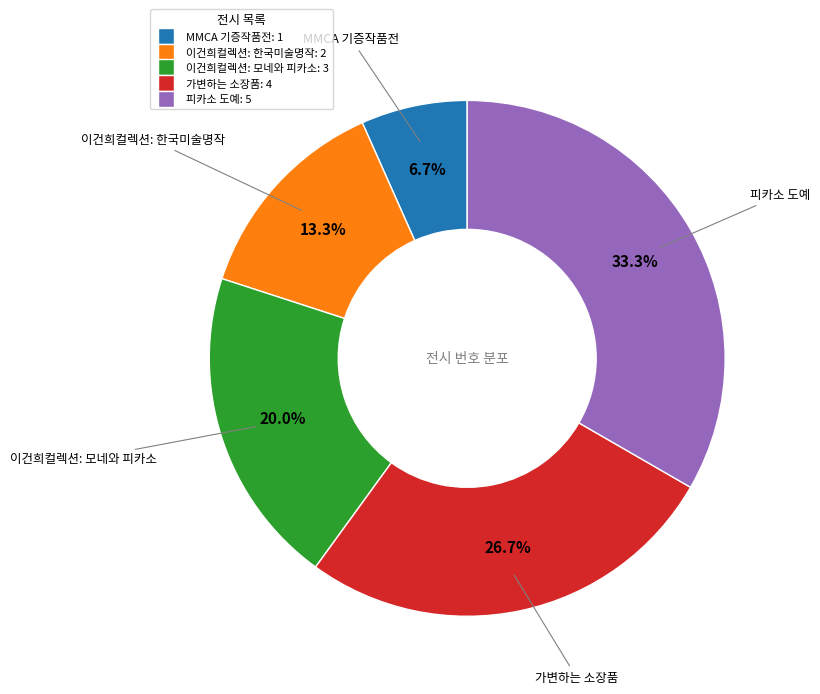

Is there a majority slice in this chart?

No